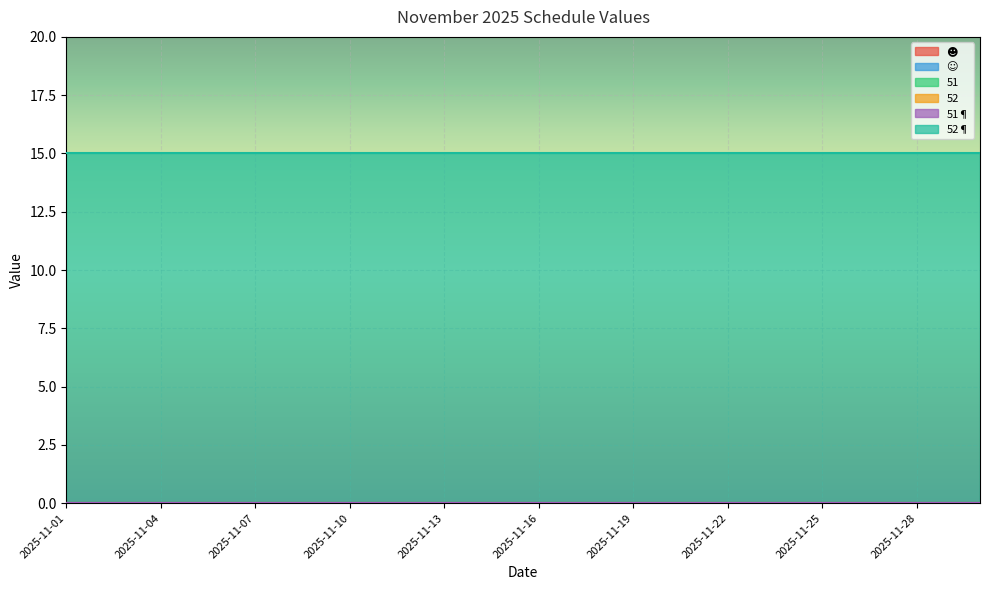

True or false: ☻ has more than 2 points higher than both neighbors.

False